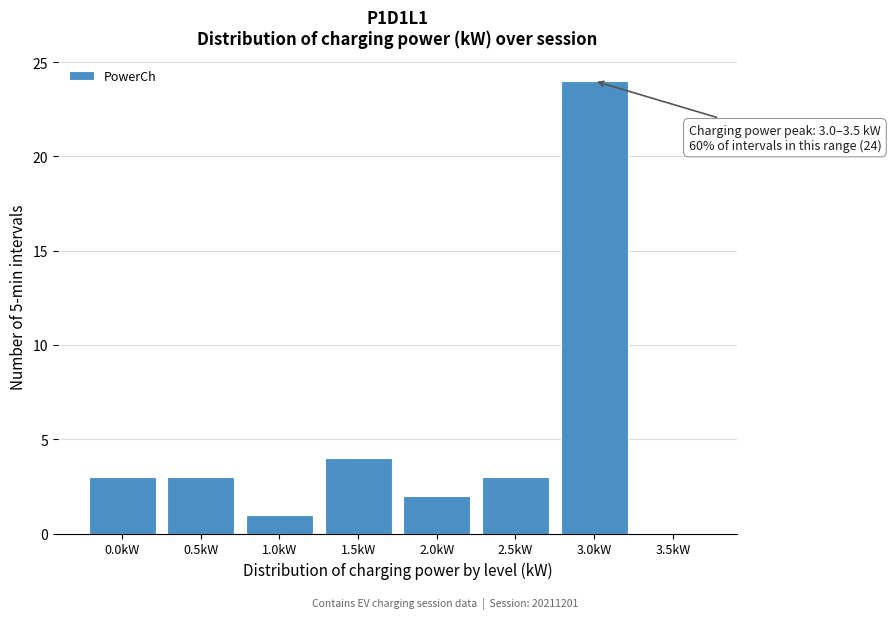

Reading left to right, extract all data points from this chart.

0.0kW=3	0.5kW=3	1.0kW=1	1.5kW=4	2.0kW=2	2.5kW=3	3.0kW=24	3.5kW=0